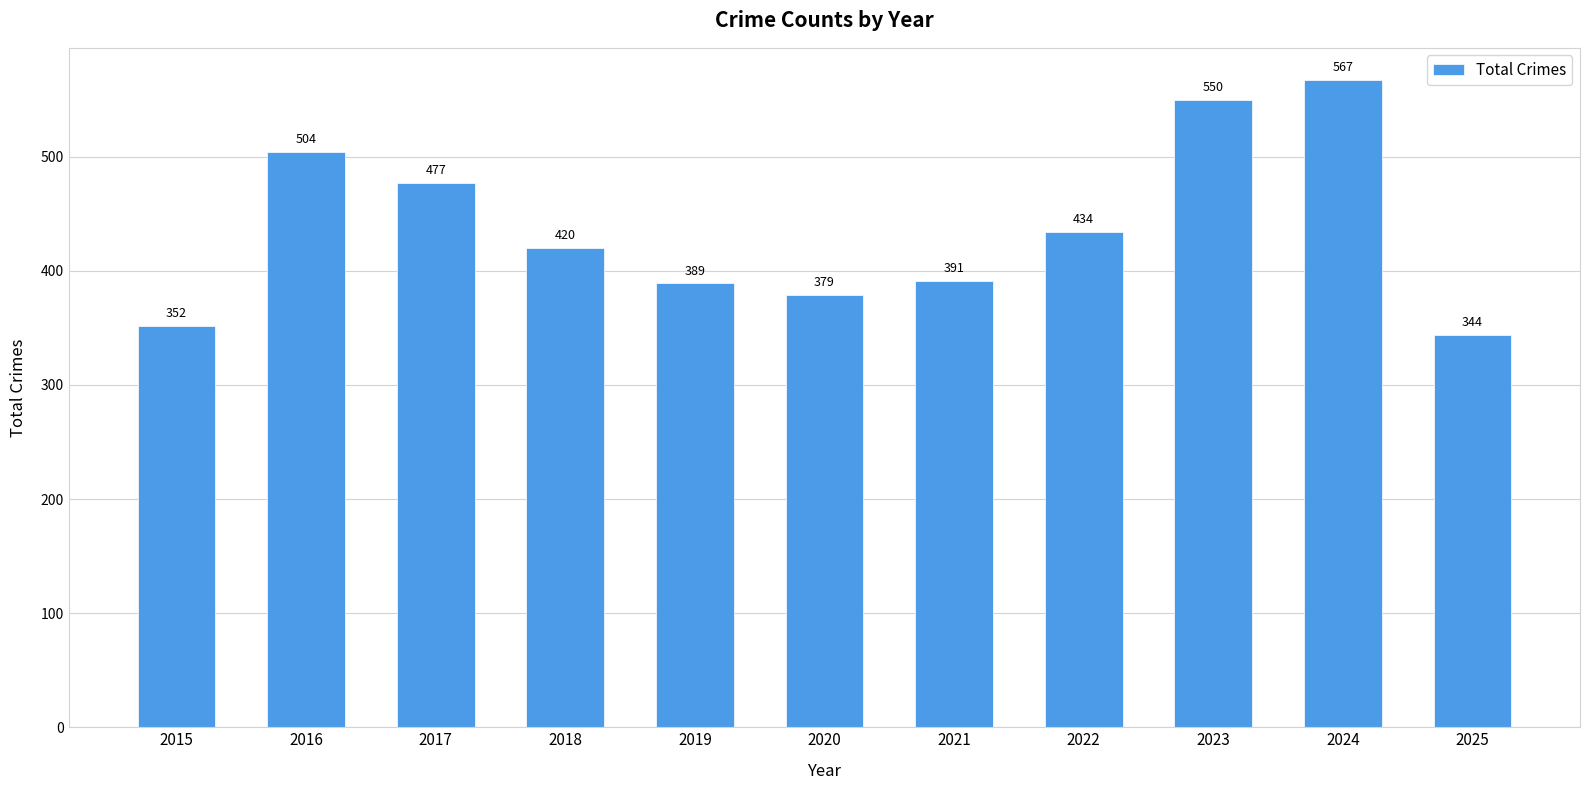

The value at 2016 is 504. True or false?

True